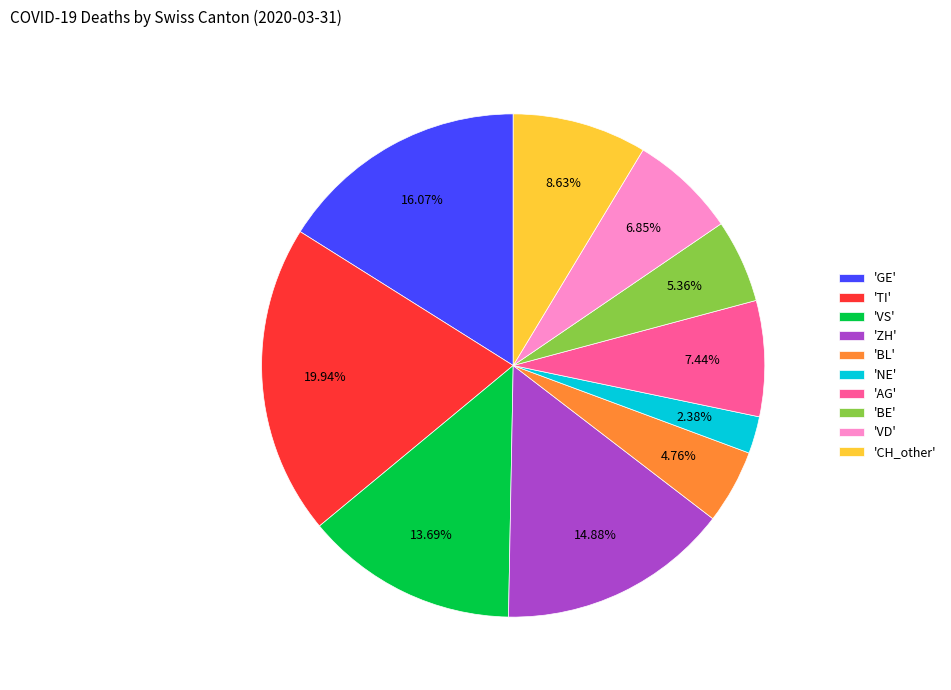

Is there a majority slice in this chart?

No